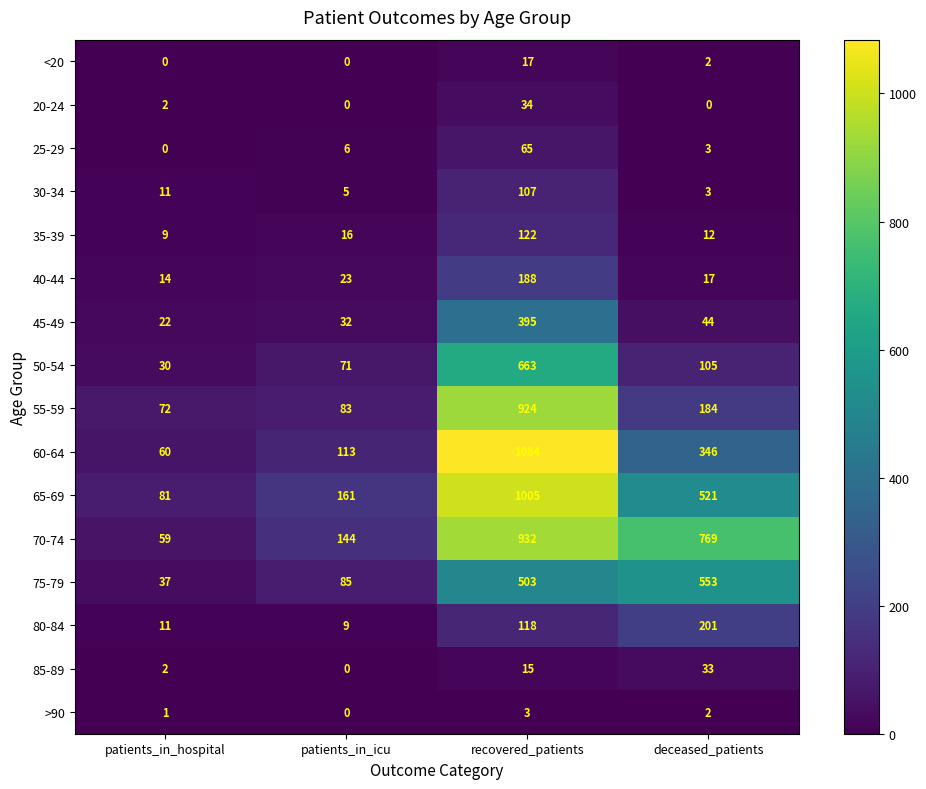

Rank the categories by 70-74 value from highest to lowest.

recovered_patients, deceased_patients, patients_in_icu, patients_in_hospital